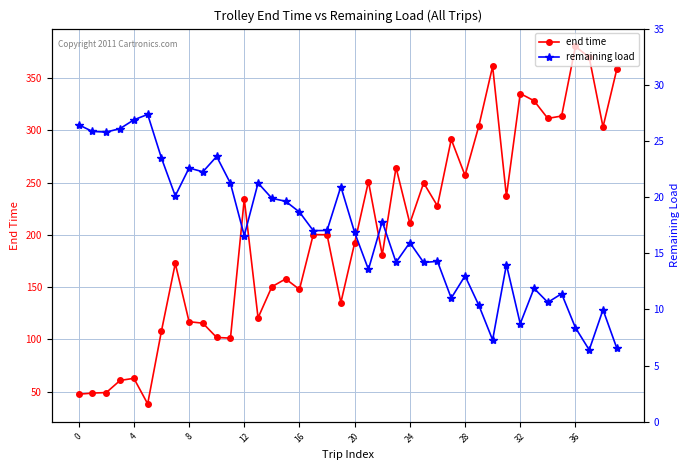

The remaining load series shows 11.0 at 27. True or false?

True